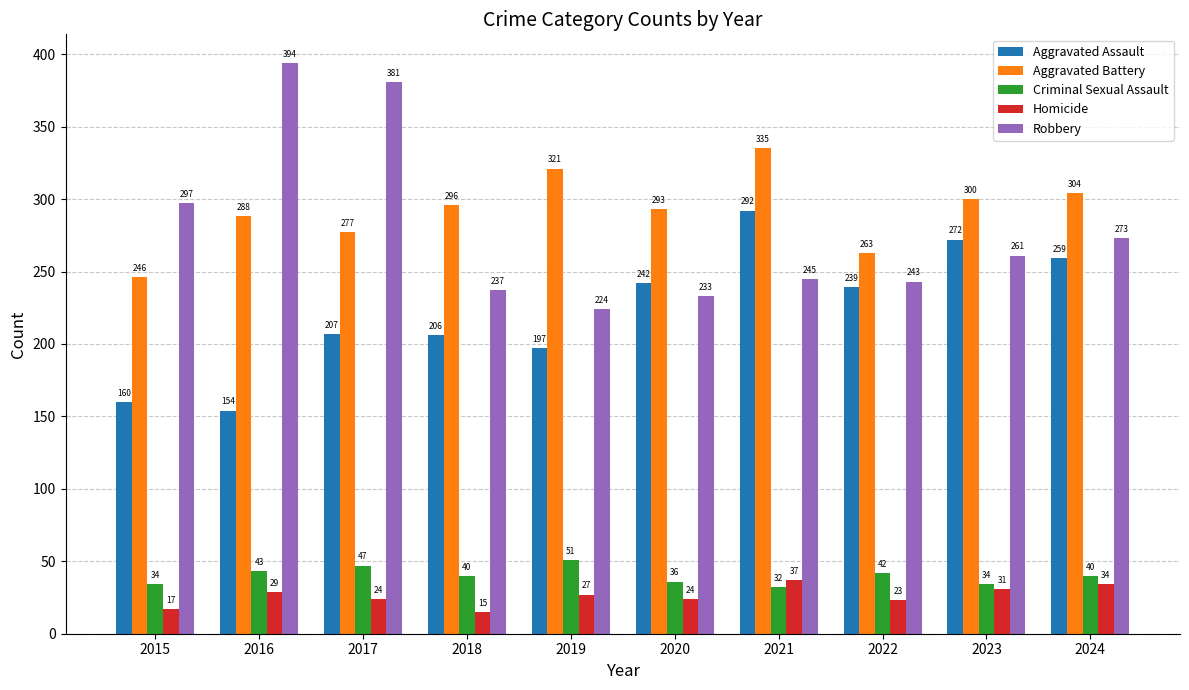

What is the lowest value of the Homicide series?

15